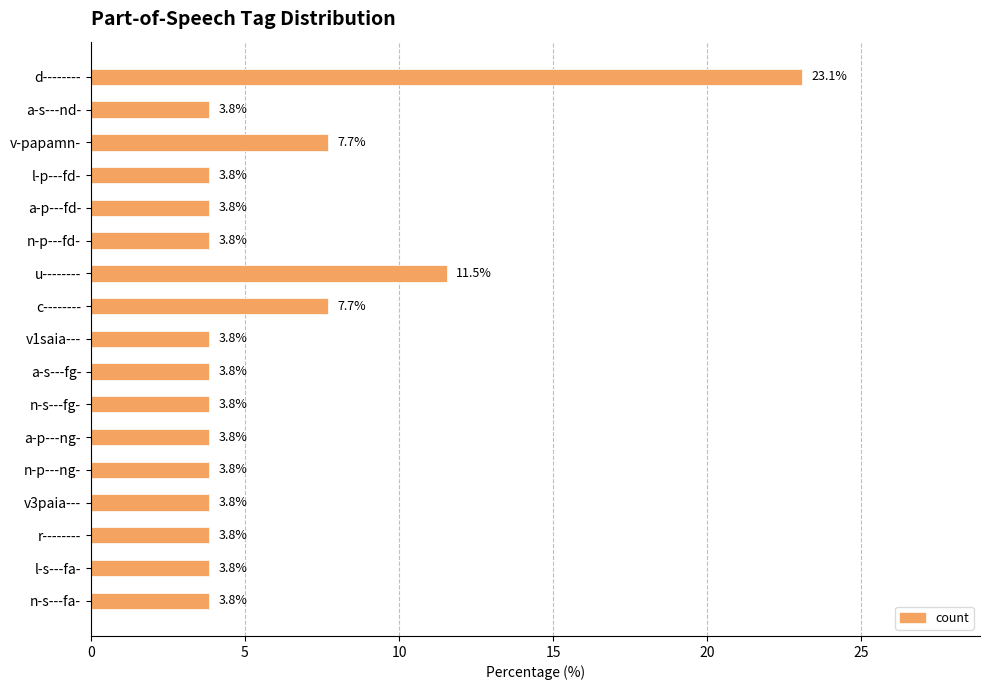

What is the sum of the values at d-------- and a-s---fg-?

26.9